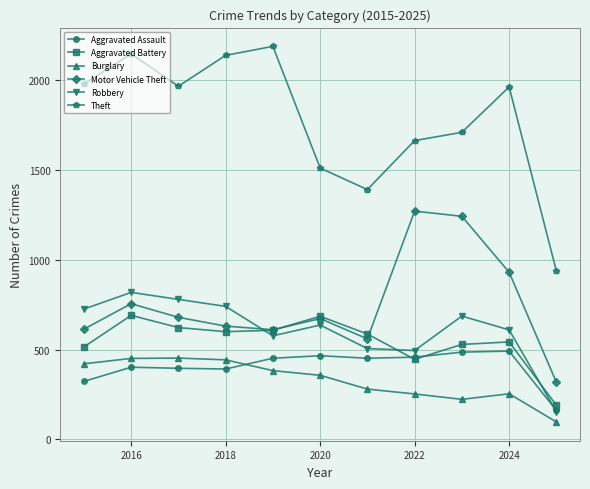

True or false: Burglary and Aggravated Battery intersect in this chart.

False